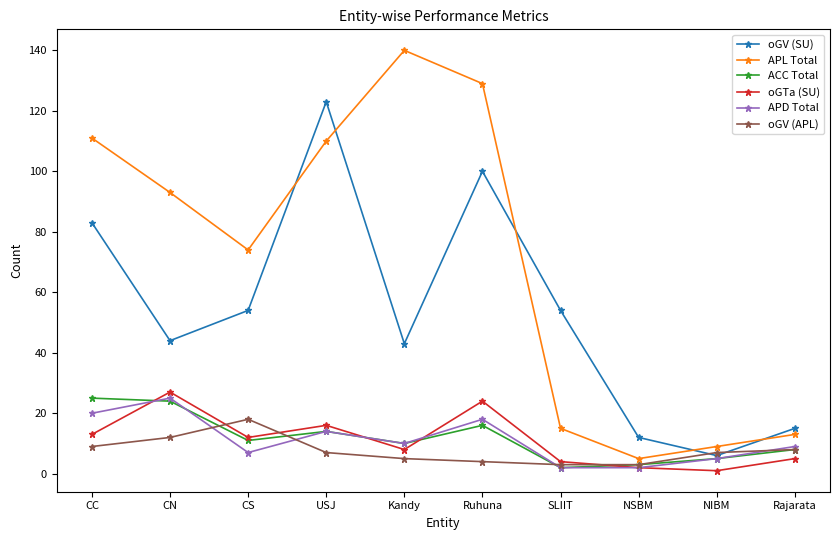

The oGTa (SU) series shows 27 at CN. True or false?

True